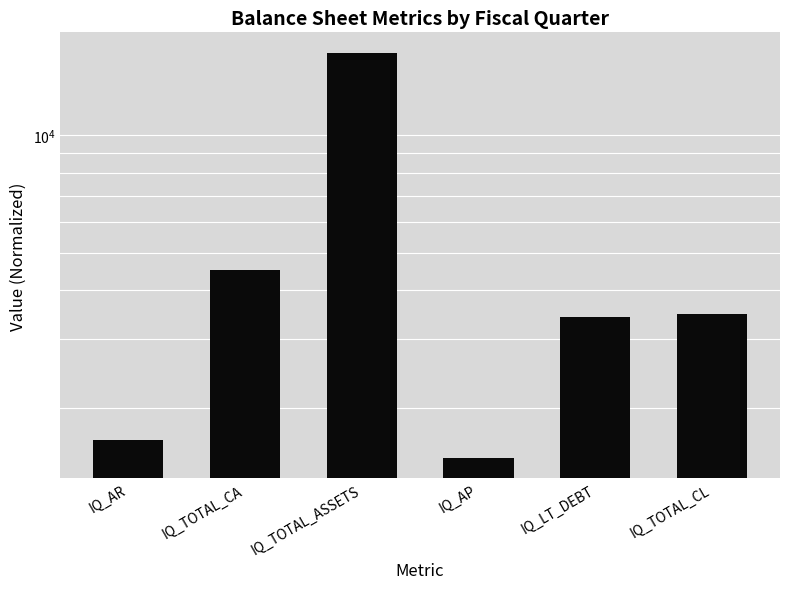

Rank the categories by value from highest to lowest.

IQ_TOTAL_ASSETS, IQ_TOTAL_CA, IQ_TOTAL_CL, IQ_LT_DEBT, IQ_AR, IQ_AP